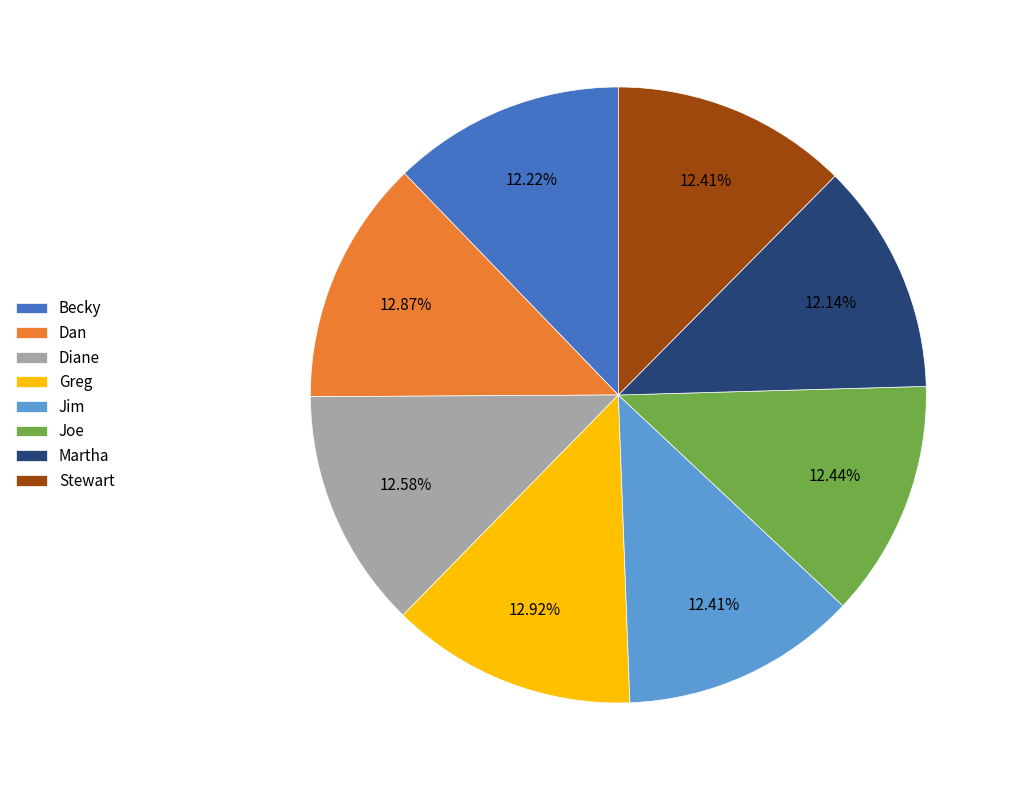

Combined, do Dan and Martha account for over 50%?

No